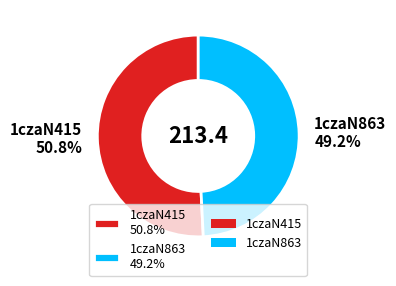

To the nearest percent, what portion does 1czaN415 represent?

51%